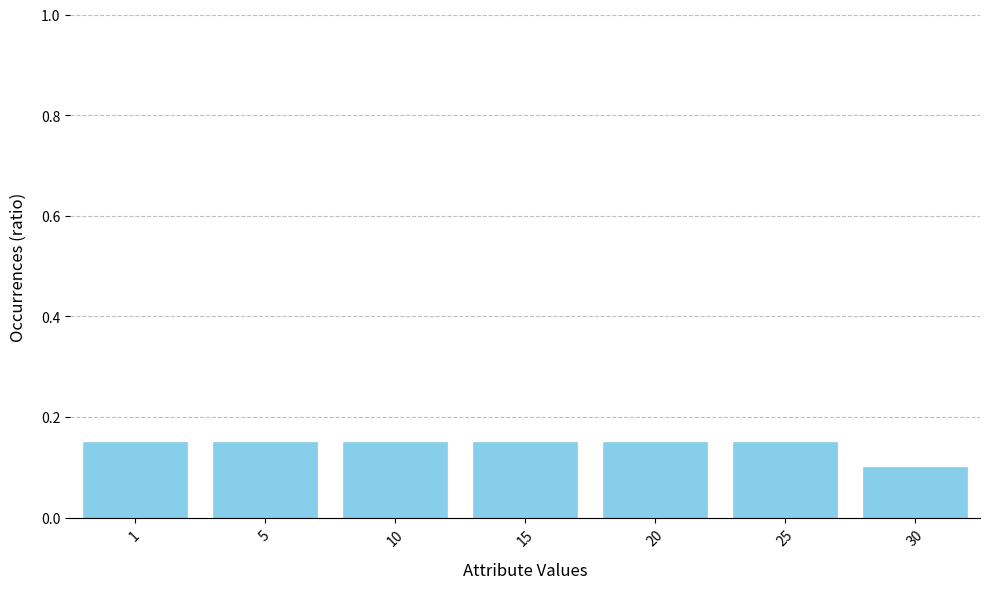

Count the values in the range 0 to 1.

7